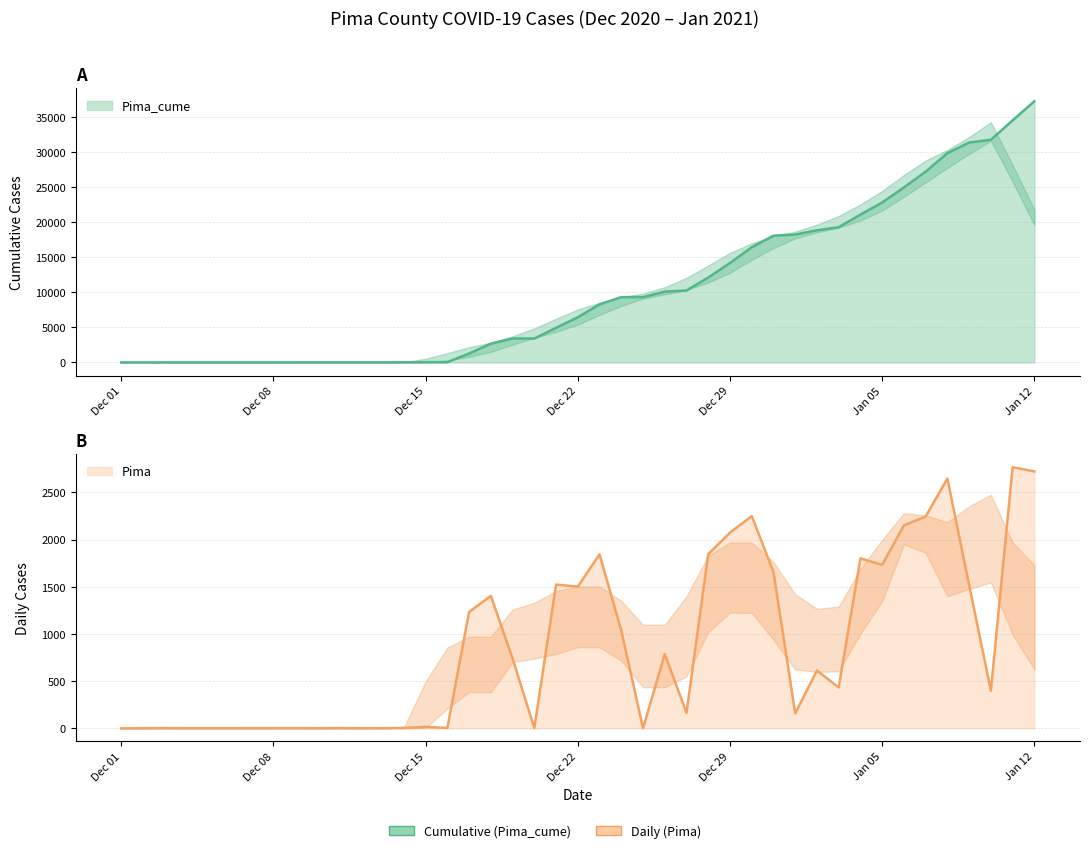

Does the chart have visible grid lines?

Yes